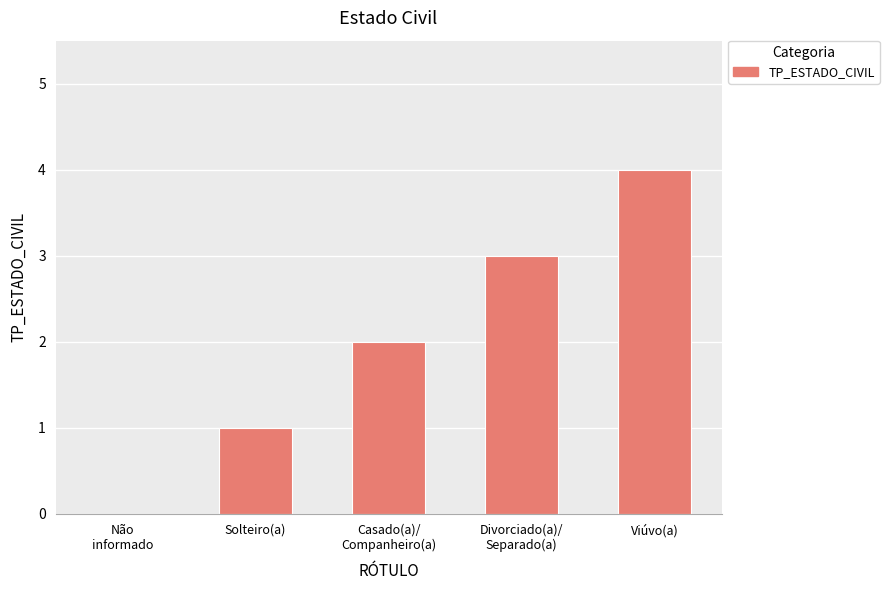

Reading right to left, list all the values displayed in this chart.

4	3	2	1	0